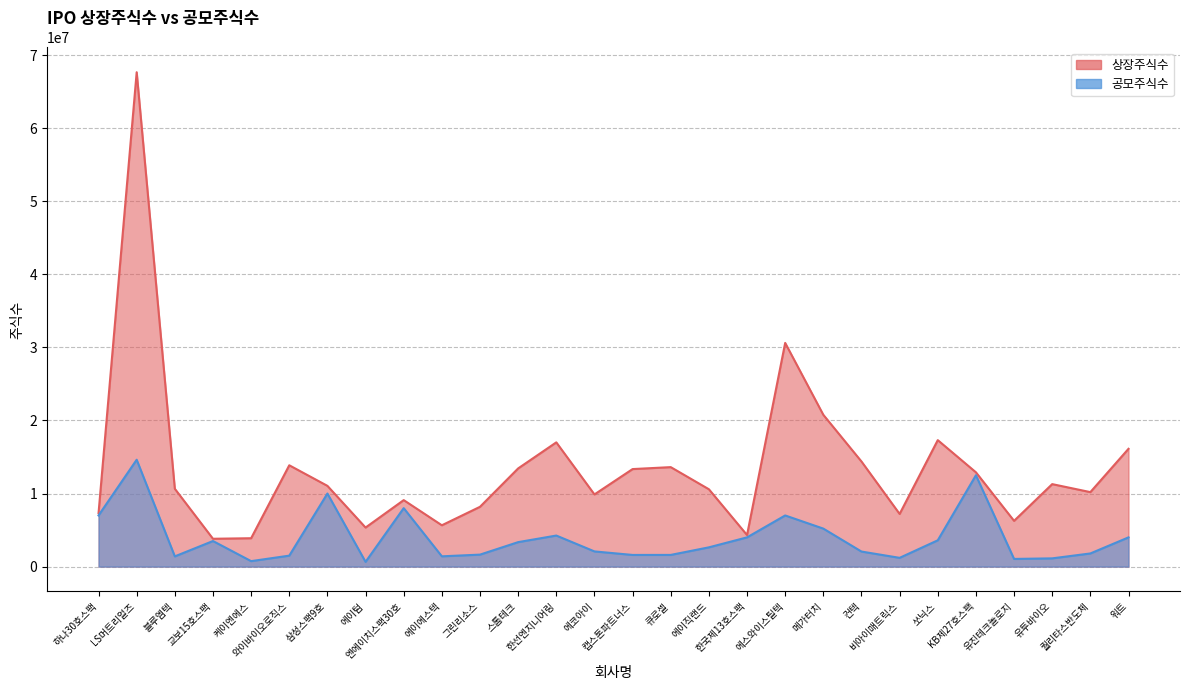

Which series changed the most between LS머트리얼즈 and 블루엠텍?

상장주식수